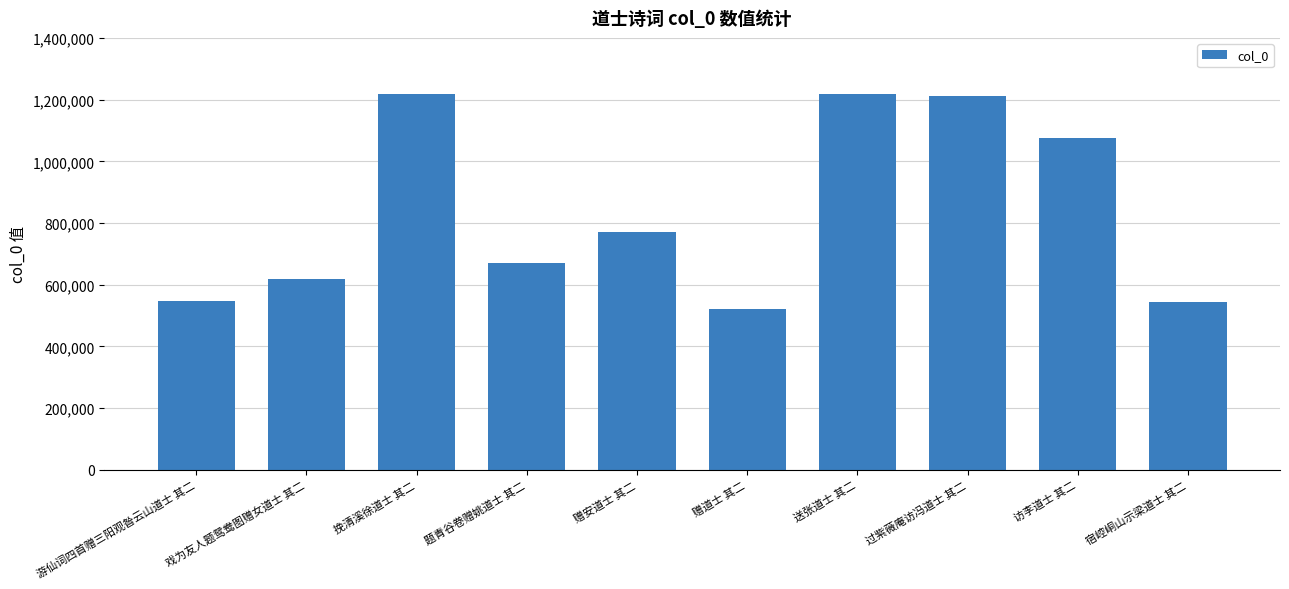

What is the smallest value displayed?

520860